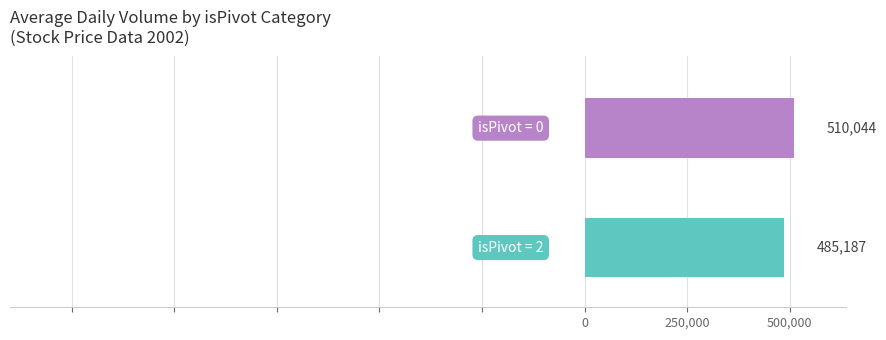

How many categories are shown in the chart?

1